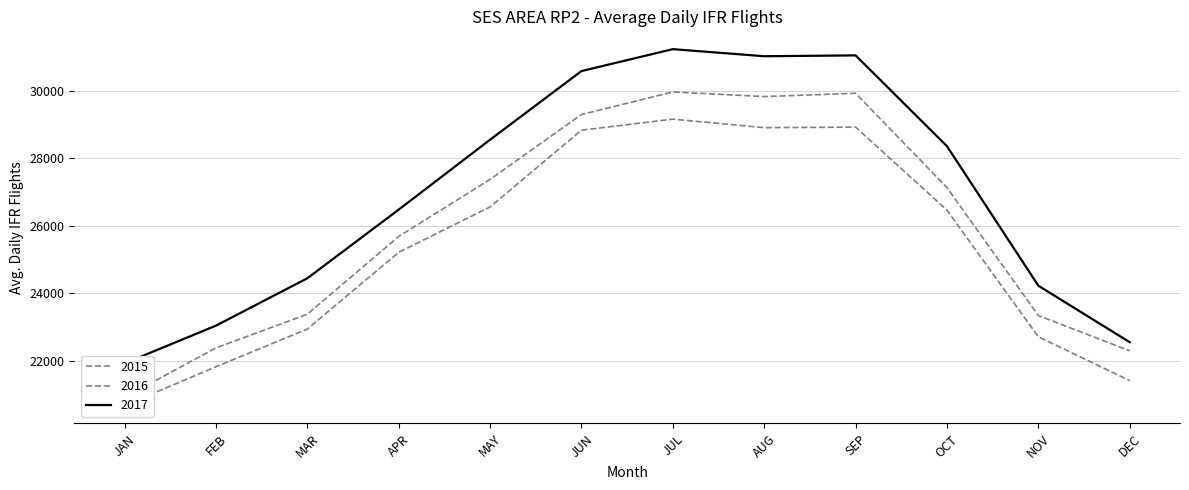

Is it true that 2016 equals 16352.1 at APR?

False